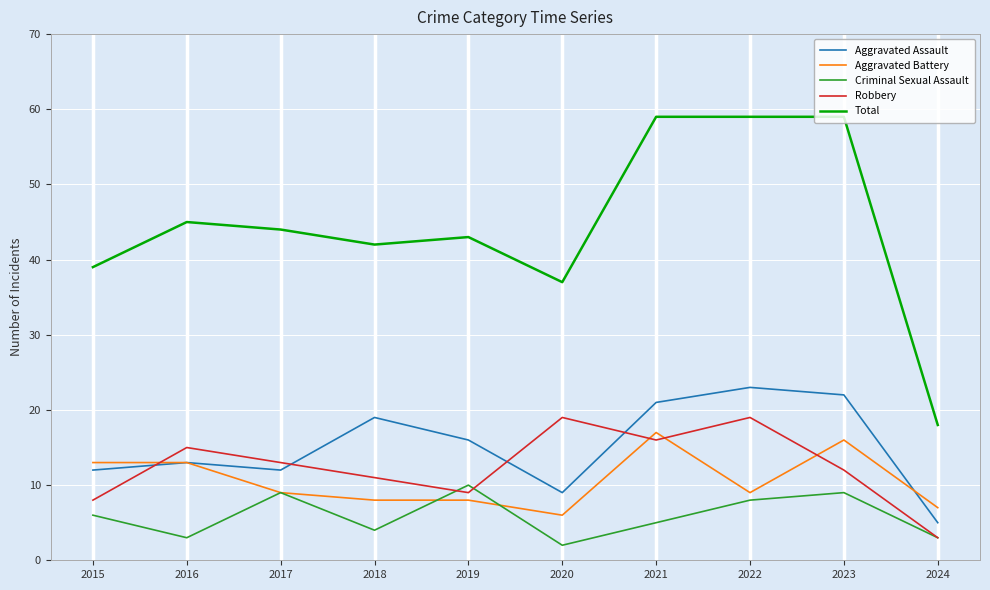

True or false: Aggravated Assault and Total intersect in this chart.

False